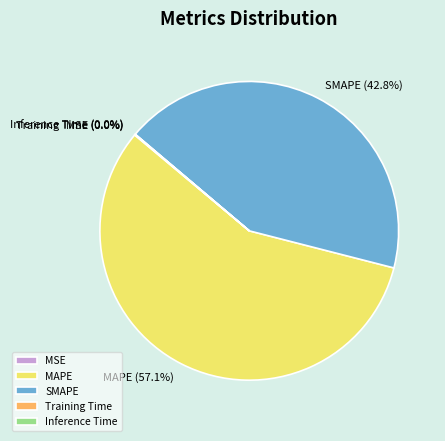

Which slice is the largest?

MAPE